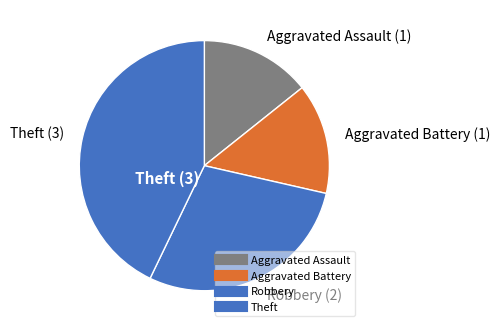

How many slices are in this pie chart?

4